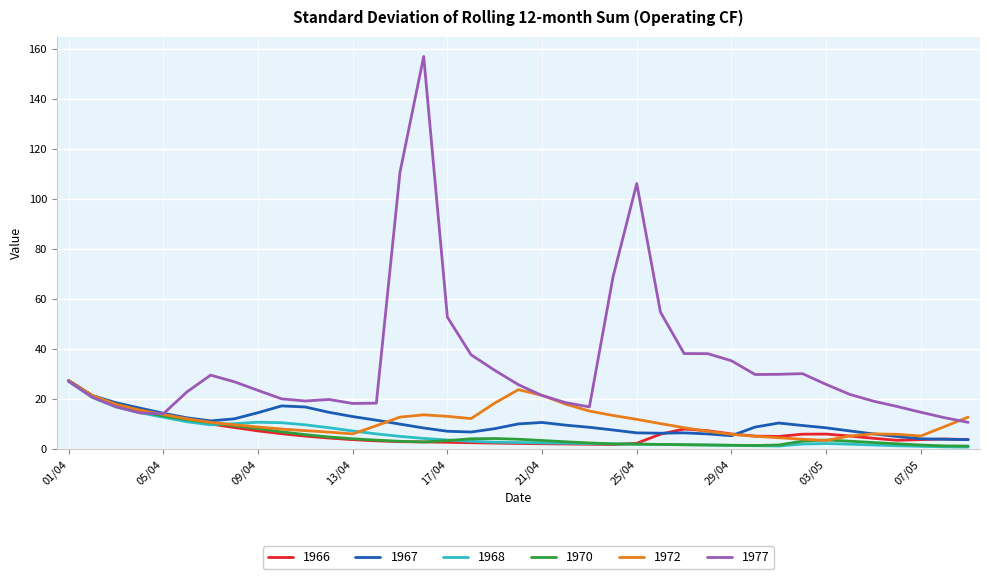

Which series has the largest range (max minus min)?

1977